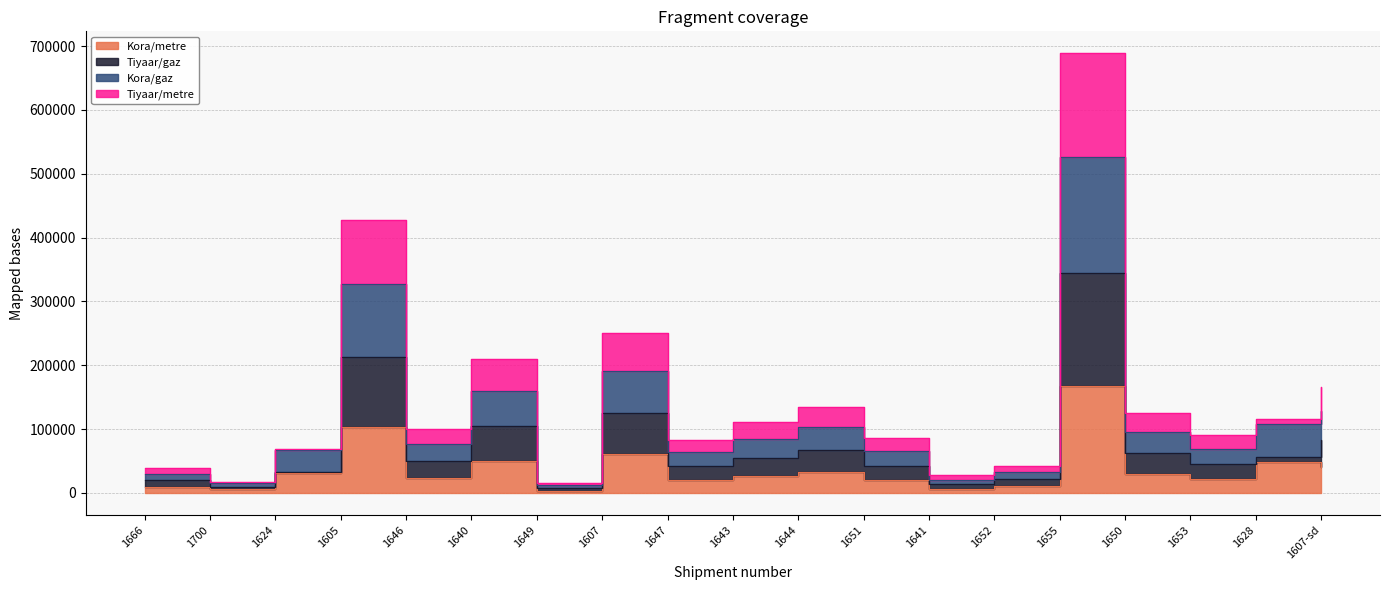

At which category is the sum across all series the highest?

1655